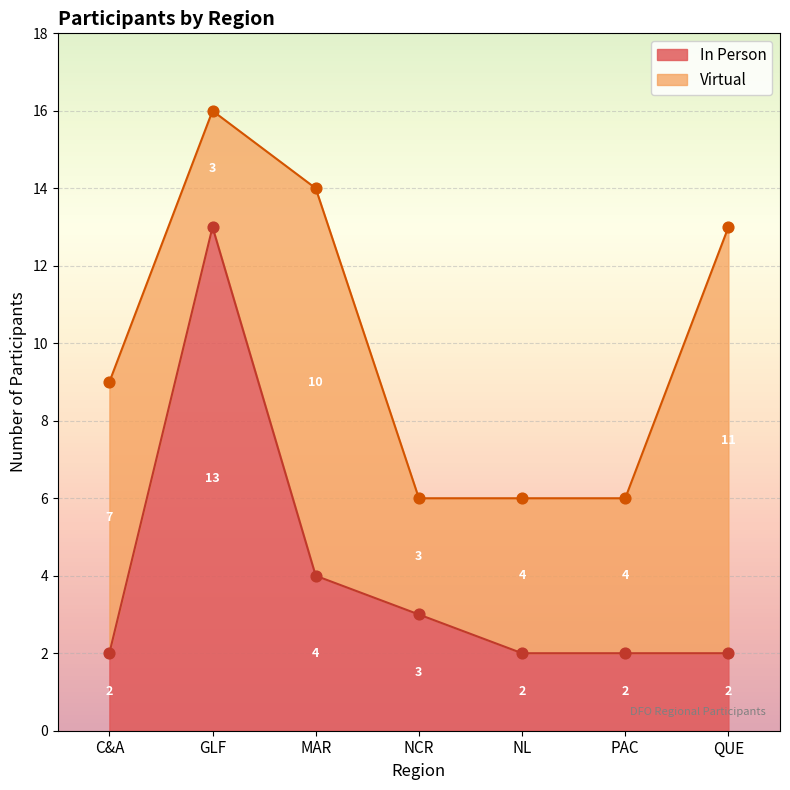

At which label is In Person closest to 7?

MAR